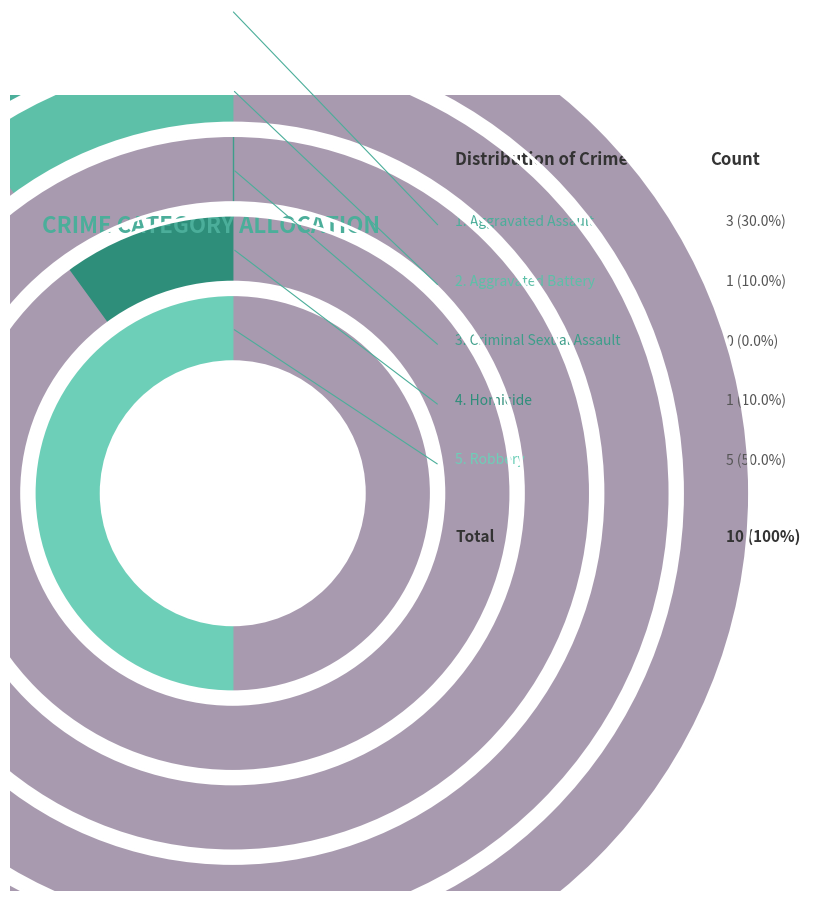

Does Aggravated Battery account for over 50% of the chart?

No